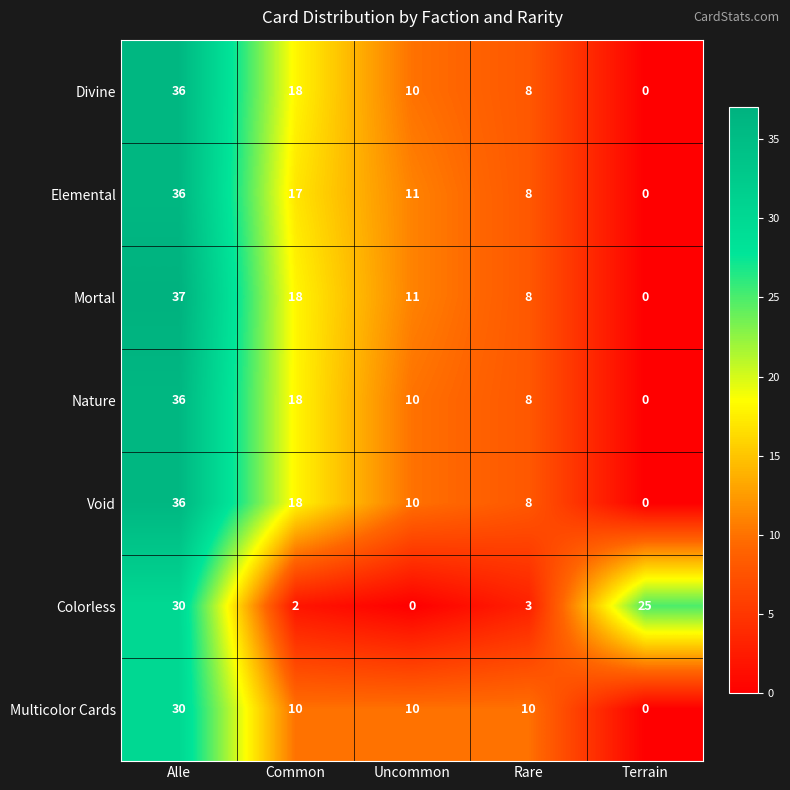

What is the average value of the Nature series?

14